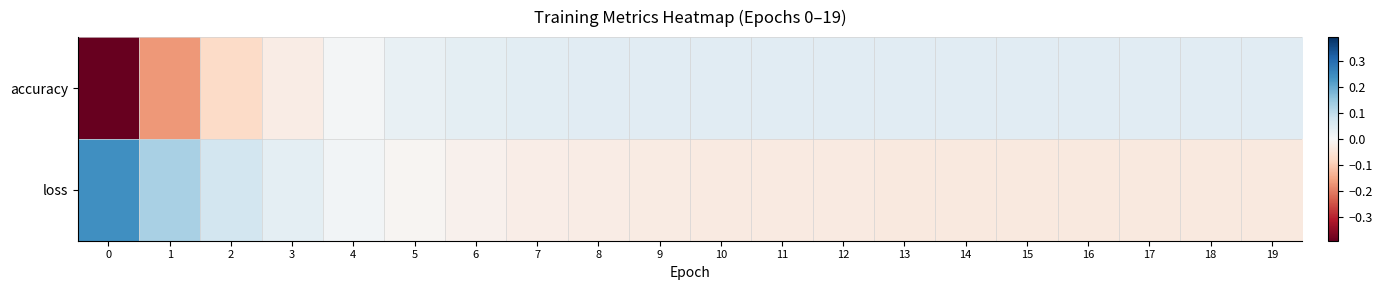

Reading left to right, what are all the values shown in this chart?

accuracy: 0=-0.4	1=-0.2	2=-0.1	3=-0.0	4=0.0	5=0.0	6=0.0	7=0.0	8=0.0	9=0.0	10=0.0	11=0.0	12=0.0	13=0.0	14=0.0	15=0.0	16=0.0	17=0.0	18=0.0	19=0.0
loss: 0=0.2	1=0.1	2=0.1	3=0.0	4=0.0	5=-0.0	6=-0.0	7=-0.0	8=-0.0	9=-0.0	10=-0.0	11=-0.0	12=-0.0	13=-0.0	14=-0.0	15=-0.0	16=-0.0	17=-0.0	18=-0.0	19=-0.0